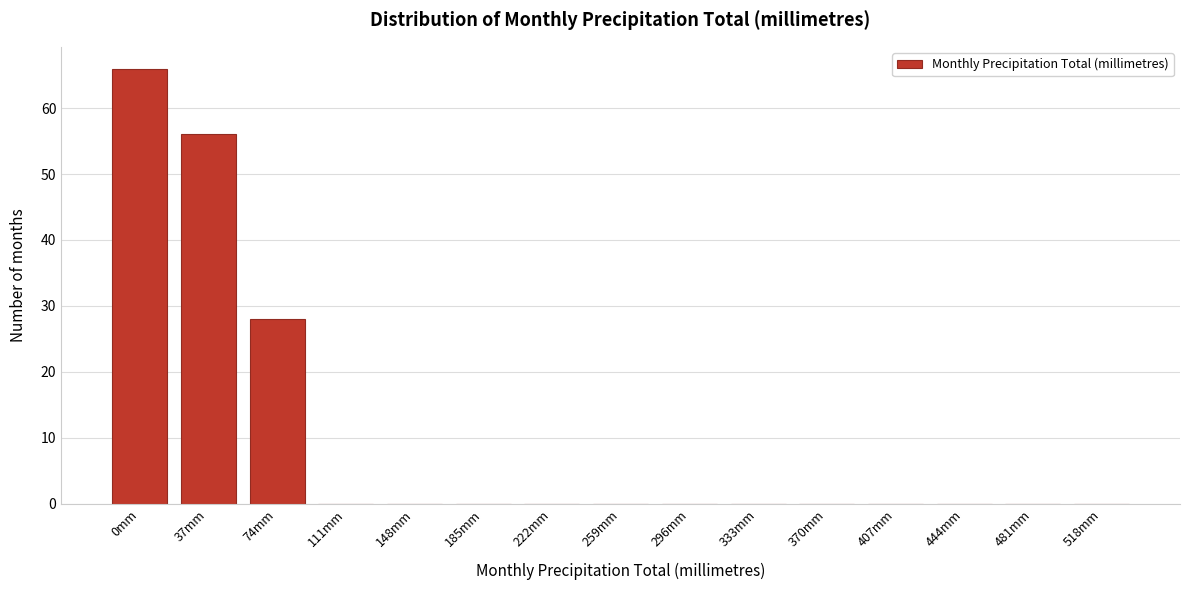

Reading right to left, extract all data points from this chart.

518mm=0	481mm=0	444mm=0	407mm=0	370mm=0	333mm=0	296mm=0	259mm=0	222mm=0	185mm=0	148mm=0	111mm=0	74mm=28	37mm=56	0mm=66